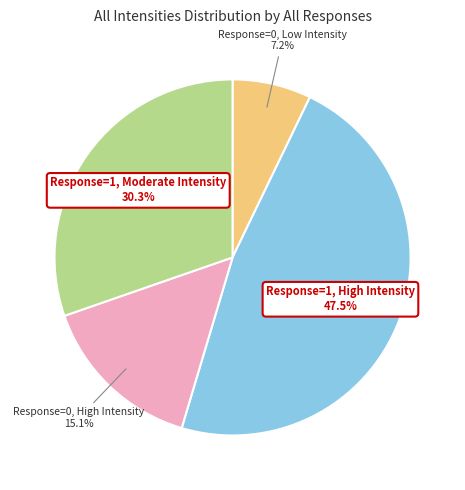

What is the ratio of the value at Response=1, Moderate Intensity to the value at Response=0, High Intensity?

2.0